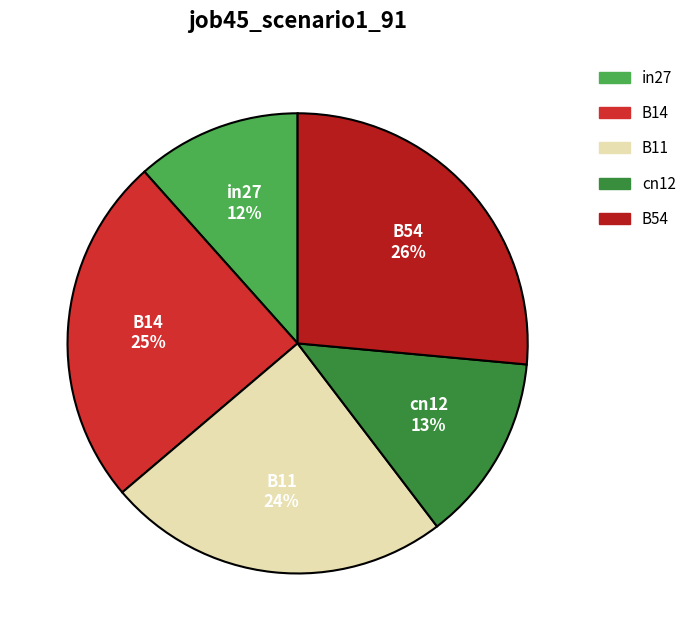

How many segments does this pie chart have?

5